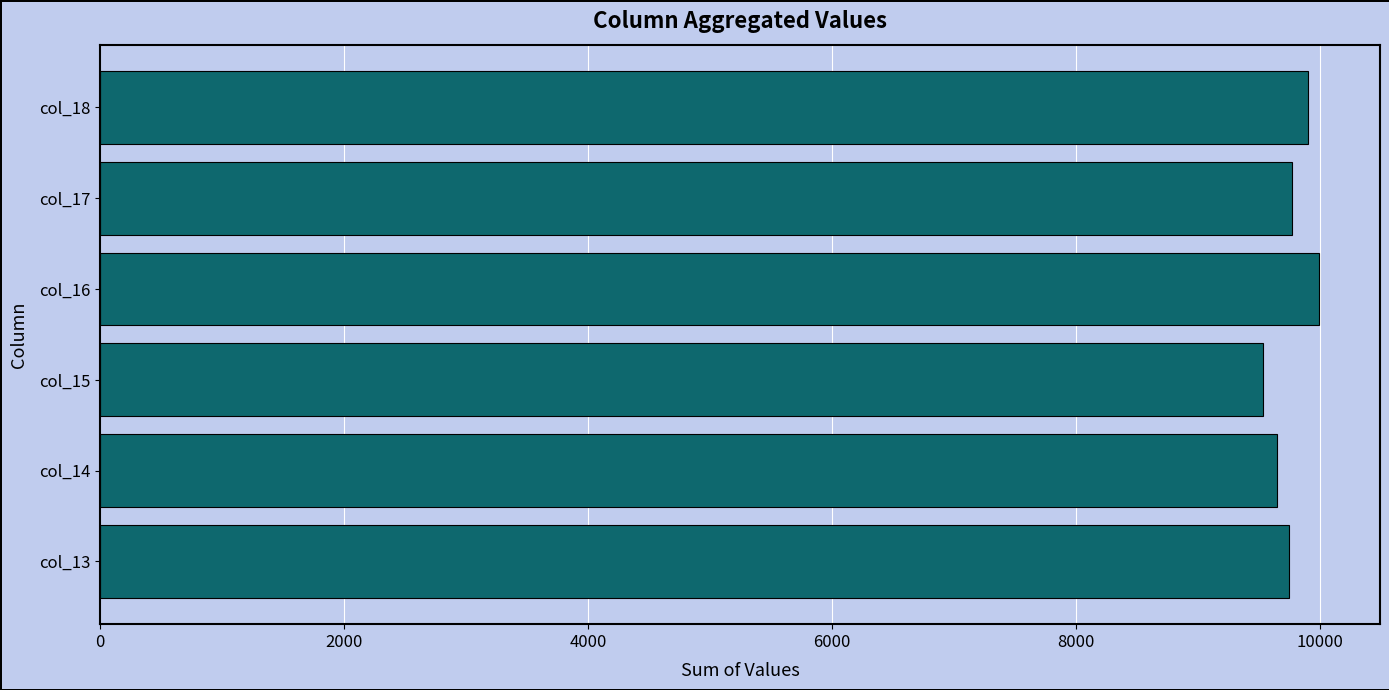

What is the smallest value displayed?

9531.7